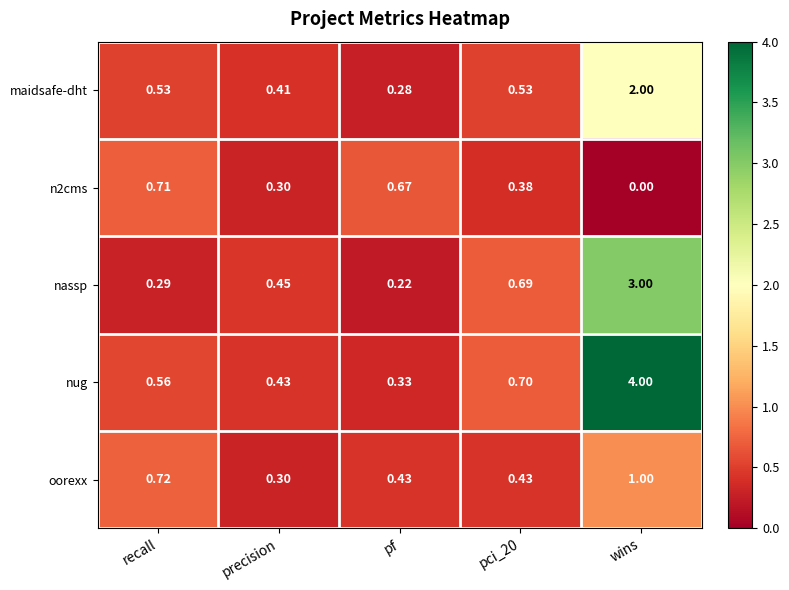

Which category has the lowest value in the n2cms series?

wins